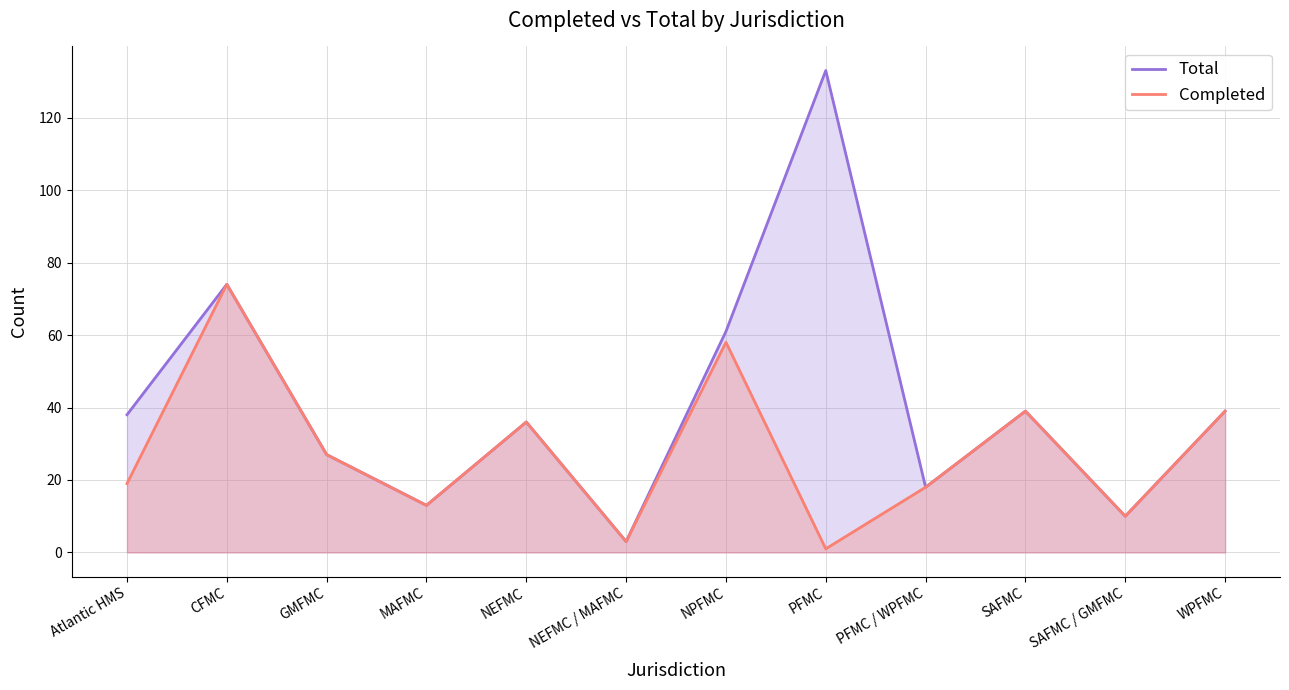

Reading left to right, extract all data points from this chart.

Total: Atlantic HMS=38	CFMC=74	GMFMC=27	MAFMC=13	NEFMC=36	NEFMC / MAFMC=3	NPFMC=61	PFMC=133	PFMC / WPFMC=18	SAFMC=39	SAFMC / GMFMC=10	WPFMC=39
Completed: Atlantic HMS=19	CFMC=74	GMFMC=27	MAFMC=13	NEFMC=36	NEFMC / MAFMC=3	NPFMC=58	PFMC=1	PFMC / WPFMC=18	SAFMC=39	SAFMC / GMFMC=10	WPFMC=39